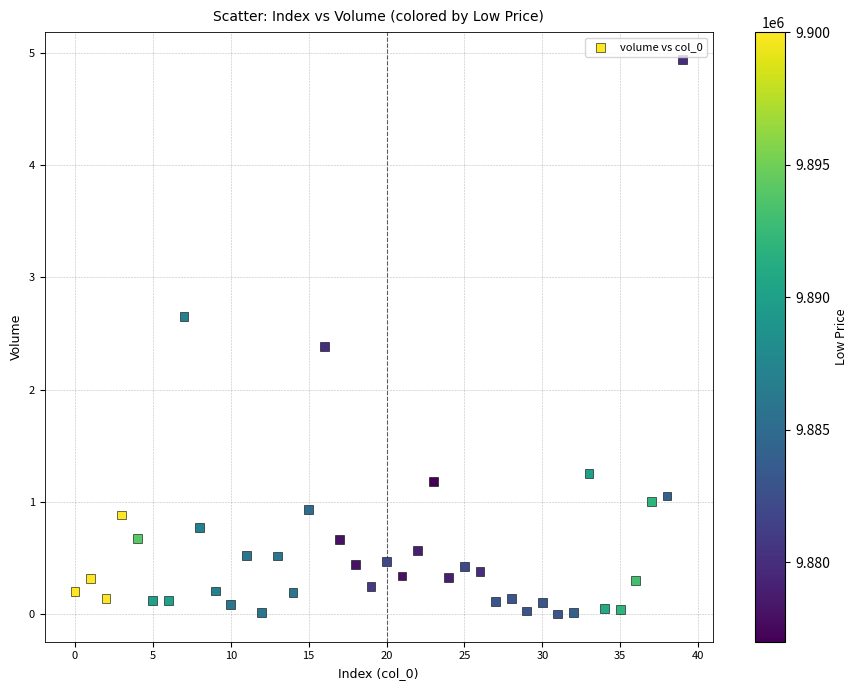

What Y value in the scatter plot is closest to 2?

2.4